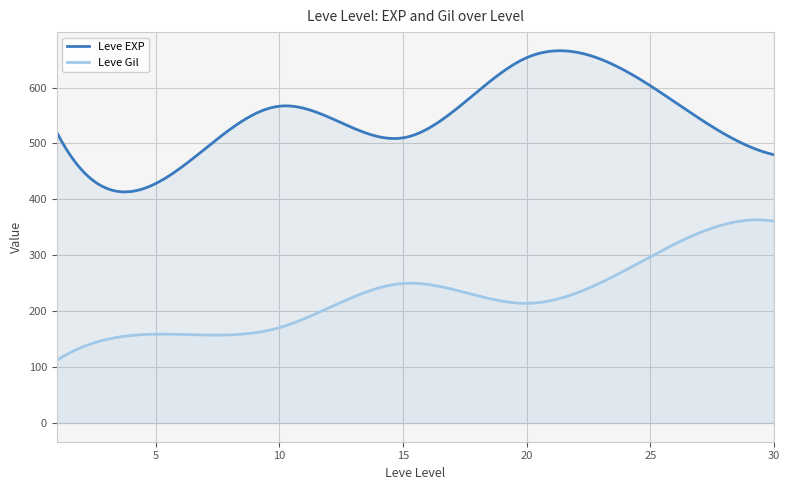

What is the difference between the maximum and minimum values in the Leve Gil series?

251.1